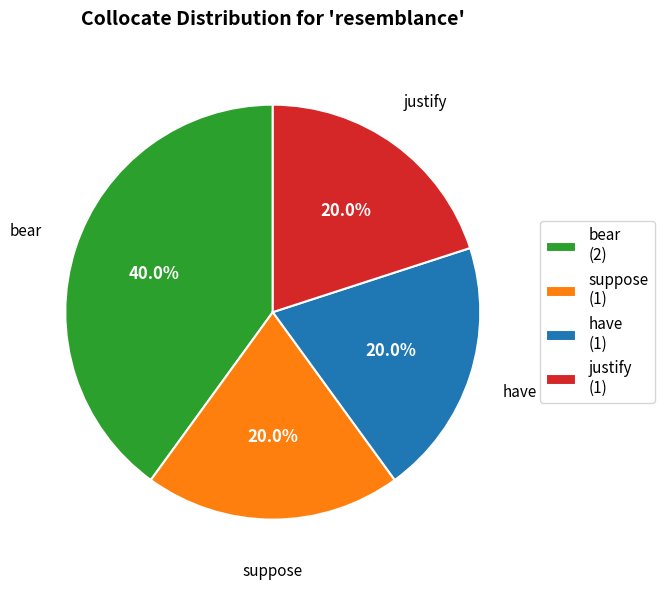

To the nearest percent, what percentage of the pie is bear?

40%